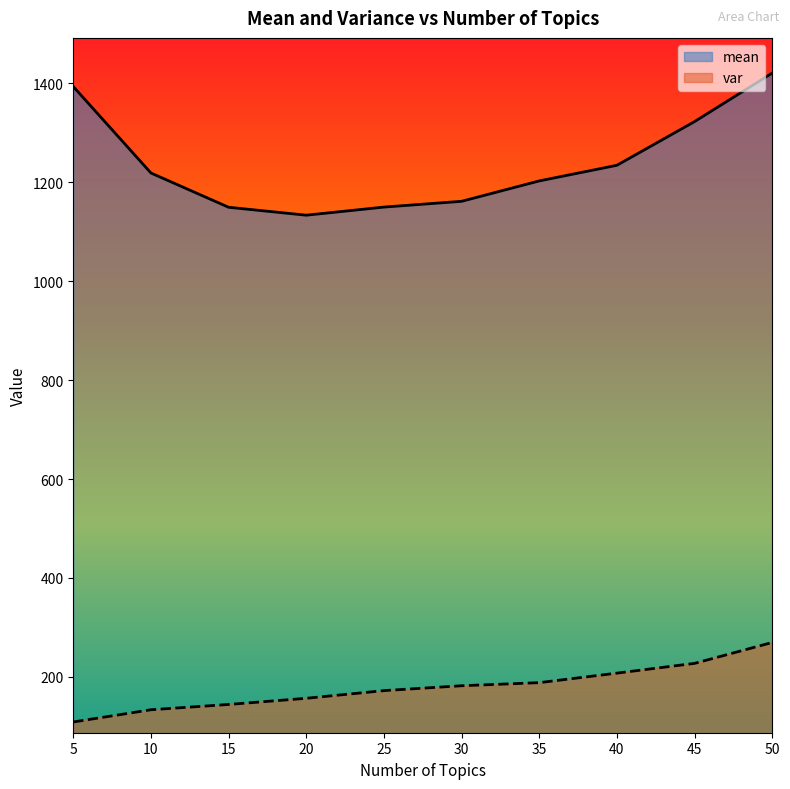

What is the total value across all series at 20?

1290.2